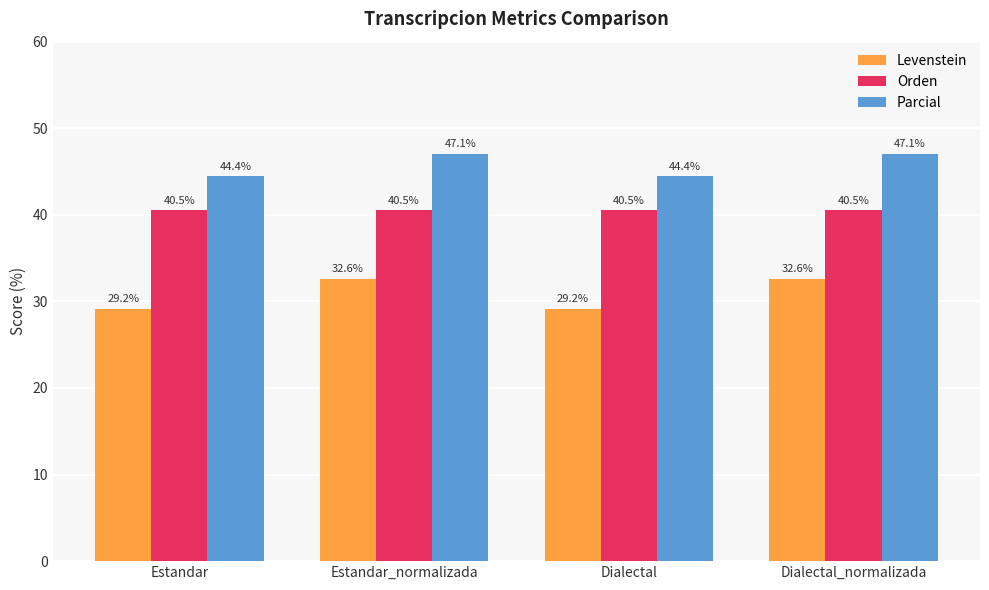

What is the value of the Levenstein bar at the 4th from the left?

32.6